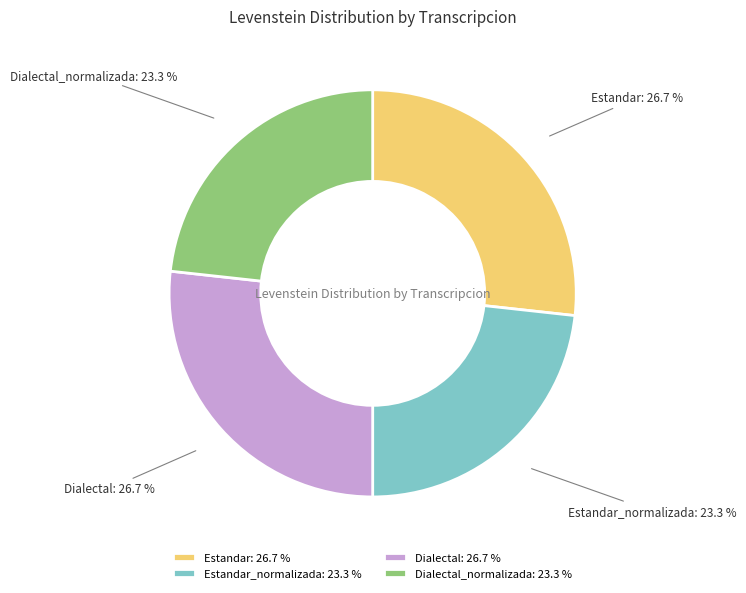

How many slices are in this pie chart?

4